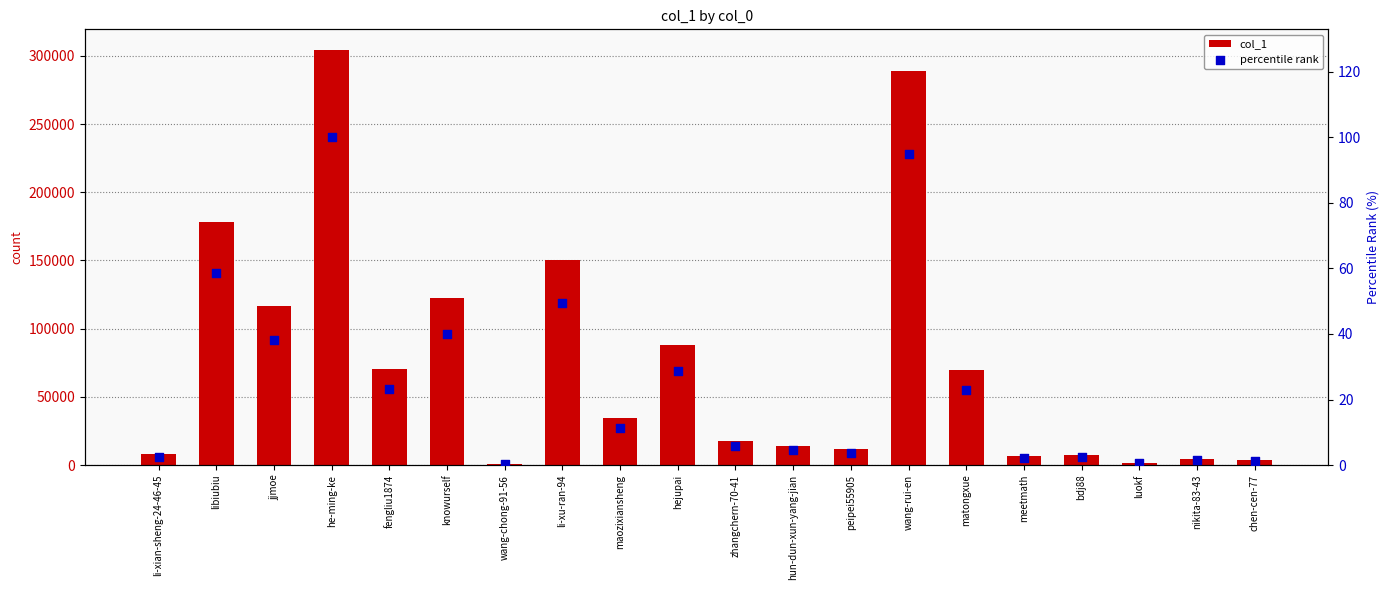

Which series reaches the minimum Y coordinate?

percentile rank